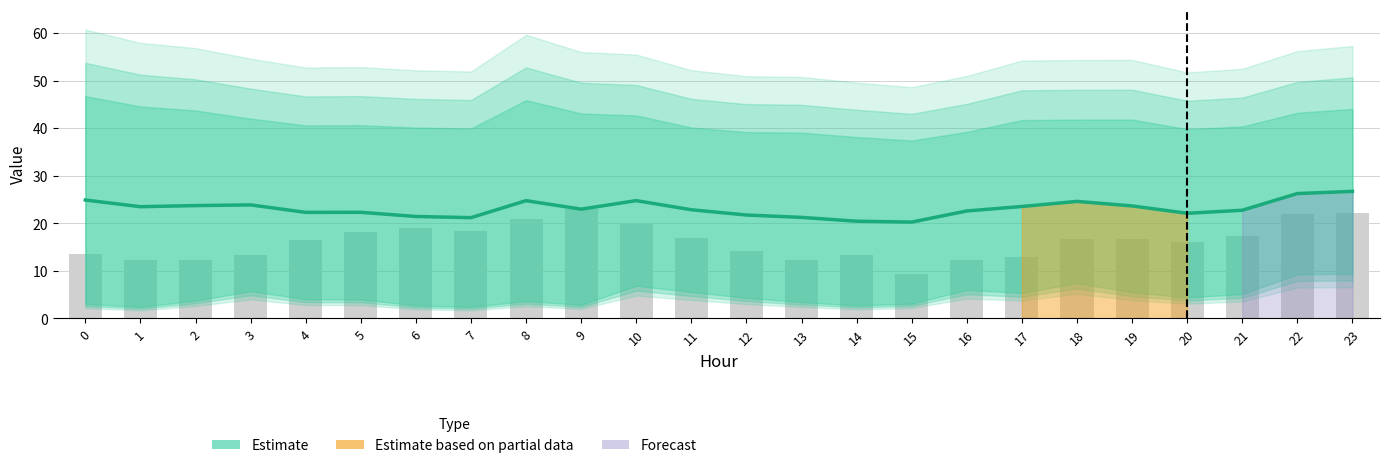

Reading left to right, transcribe all the data shown in this chart.

24.9	23.5	23.7	23.9	22.3	22.3	21.4	21.2	24.8	23.0	24.8	22.8	21.7	21.2	20.4	20.3	22.6	23.5	24.6	23.6	22.1	22.7	26.3	26.7